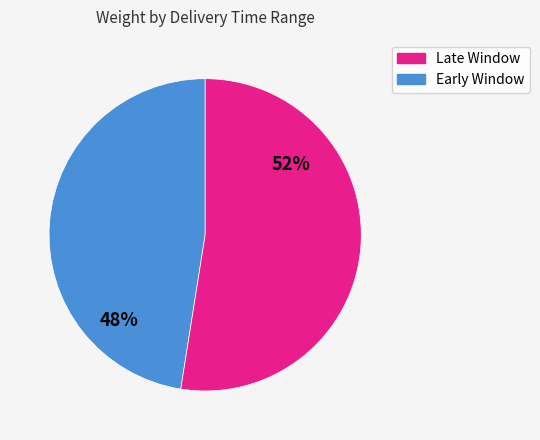

Does any single category account for the majority?

Yes